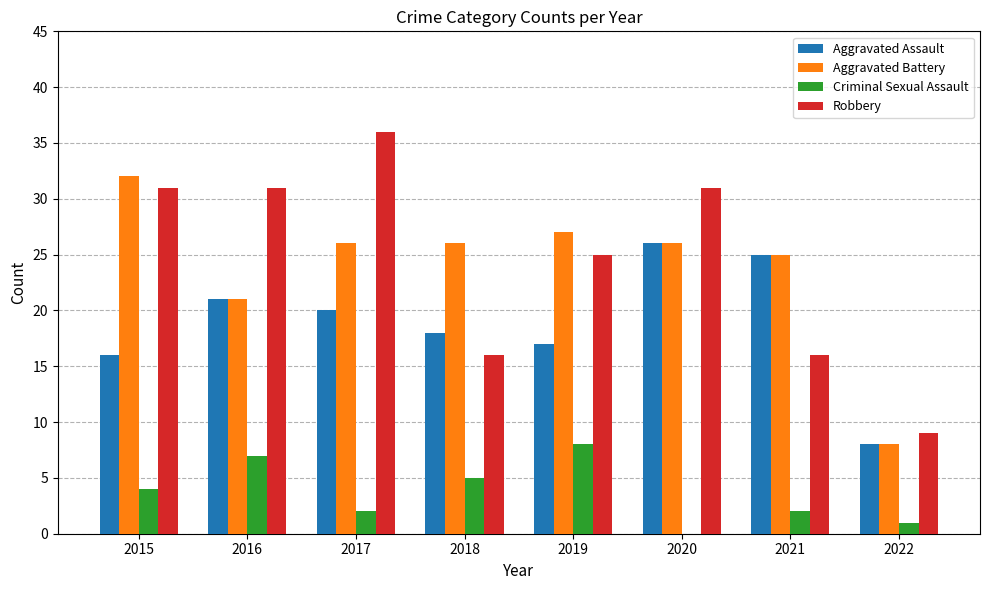

At which label does Aggravated Assault reach its peak?

2020